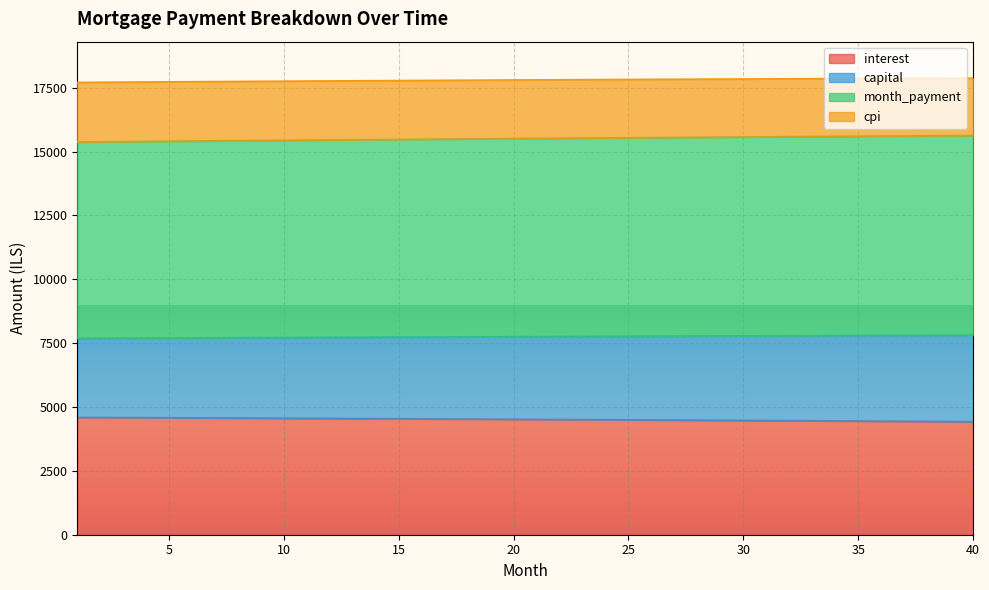

How many data points in capital are above 7757?

20